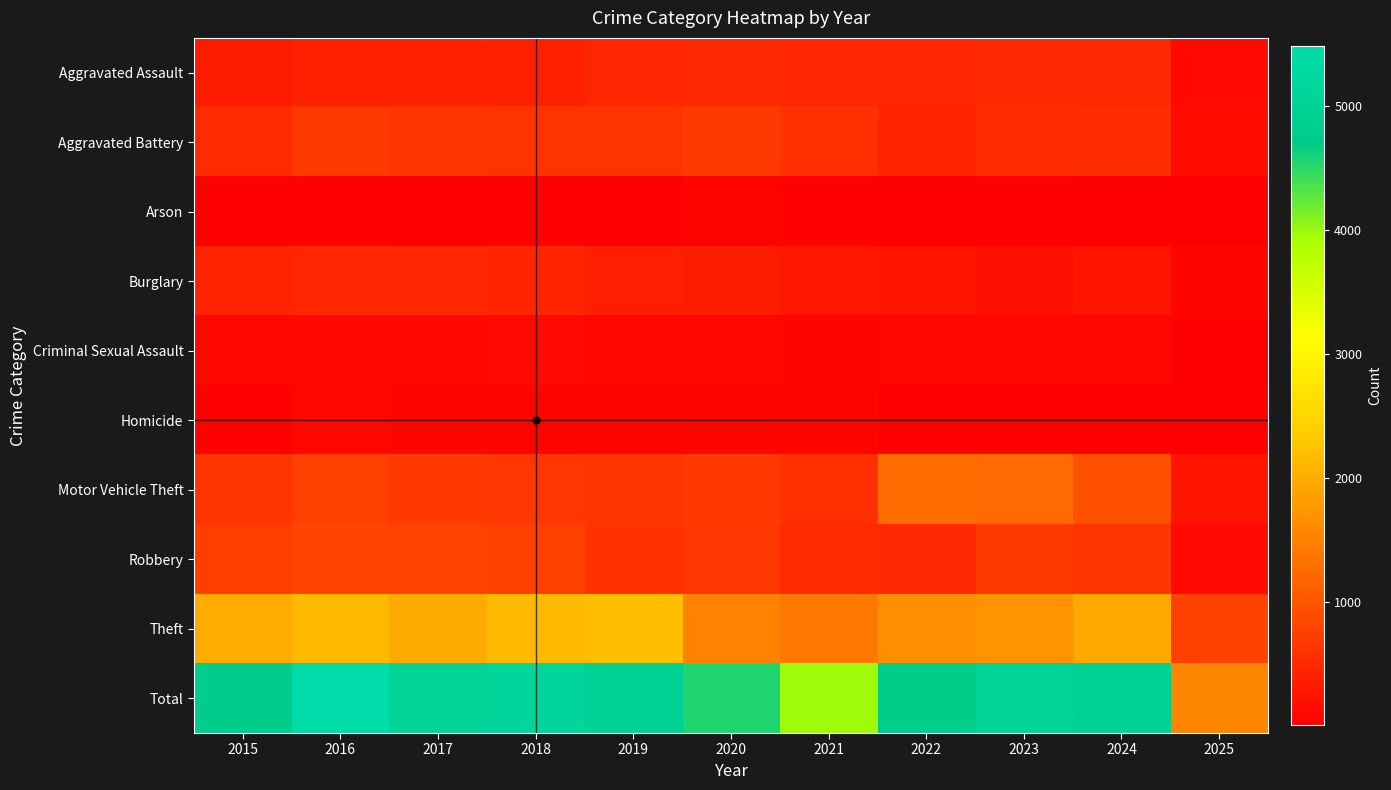

Reading right to left, extract all data points from this chart.

Aggravated Assault: 2025=125	2024=492	2023=486	2022=458	2021=452	2020=466	2019=452	2018=392	2017=396	2016=402	2015=323
Aggravated Battery: 2025=149	2024=543	2023=529	2022=446	2021=587	2020=686	2019=608	2018=600	2017=623	2016=691	2015=515
Arson: 2025=10	2024=28	2023=39	2022=31	2021=44	2020=55	2019=32	2018=37	2017=23	2016=40	2015=35
Burglary: 2025=76	2024=254	2023=223	2022=253	2021=280	2020=357	2019=383	2018=443	2017=453	2016=451	2015=421
Criminal Sexual Assault: 2025=33	2024=106	2023=98	2022=93	2021=81	2020=89	2019=102	2018=123	2017=91	2016=87	2015=105
Homicide: 2025=19	2024=48	2023=48	2022=50	2021=69	2020=81	2019=53	2018=56	2017=82	2016=87	2015=50
Motor Vehicle Theft: 2025=254	2024=931	2023=1244	2022=1272	2021=560	2020=673	2019=611	2018=631	2017=680	2016=756	2015=614
Robbery: 2025=117	2024=610	2023=687	2022=495	2021=506	2020=637	2019=577	2018=741	2017=780	2016=819	2015=726
Theft: 2025=768	2024=1964	2023=1711	2022=1665	2021=1392	2020=1512	2019=2190	2018=2140	2017=1968	2016=2148	2015=1981
Total: 2025=1551	2024=4976	2023=5065	2022=4763	2021=3971	2020=4556	2019=5008	2018=5163	2017=5096	2016=5481	2015=4770